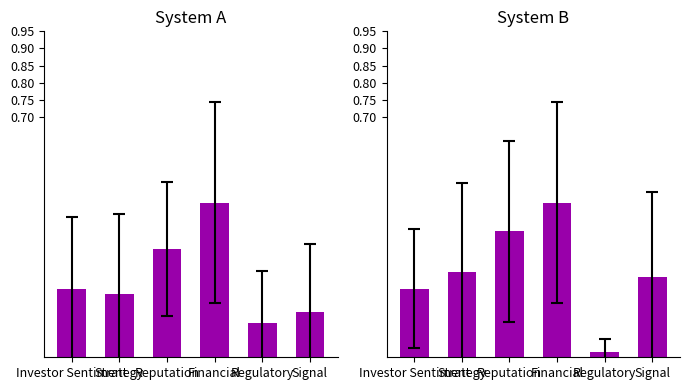

Count the number of categories in the chart.

6